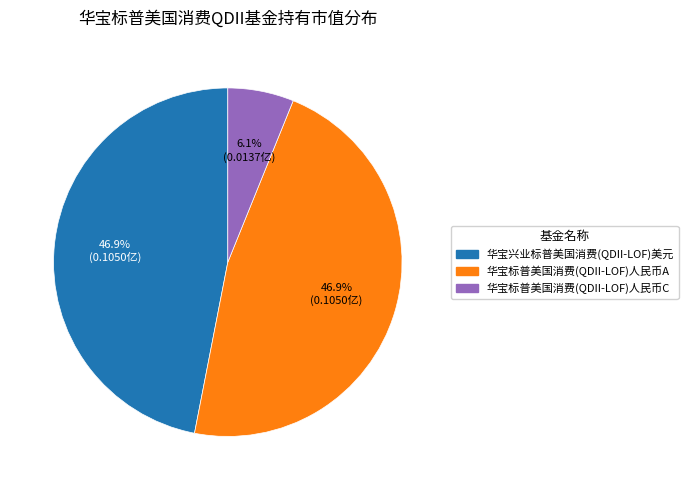

To the nearest percent, what portion does 华宝兴业标普美国消费(QDII-LOF)美元 represent?

47%